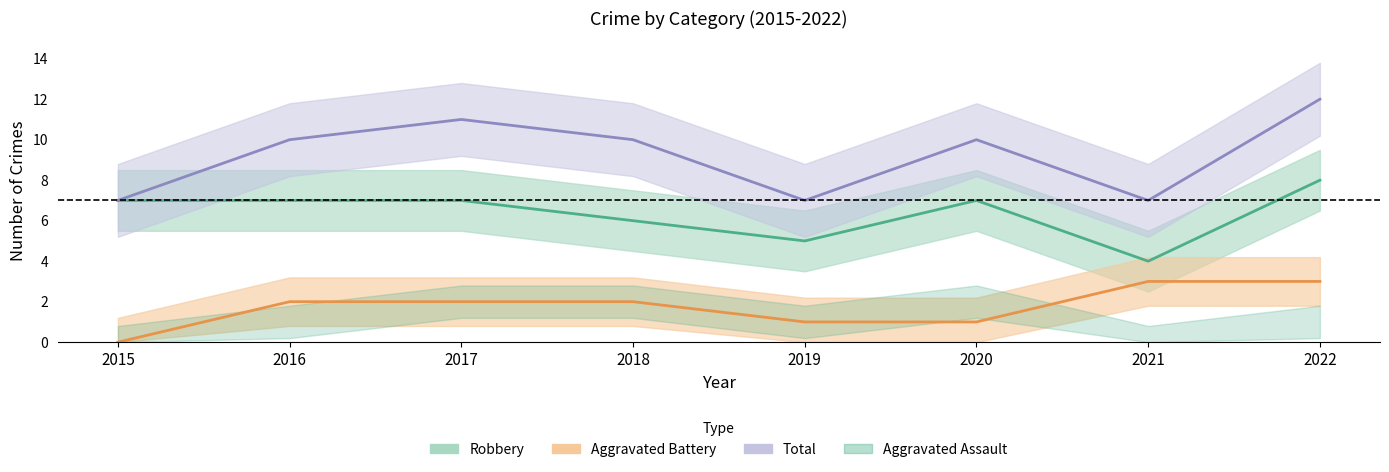

How many values in the Robbery series exceed 7?

1